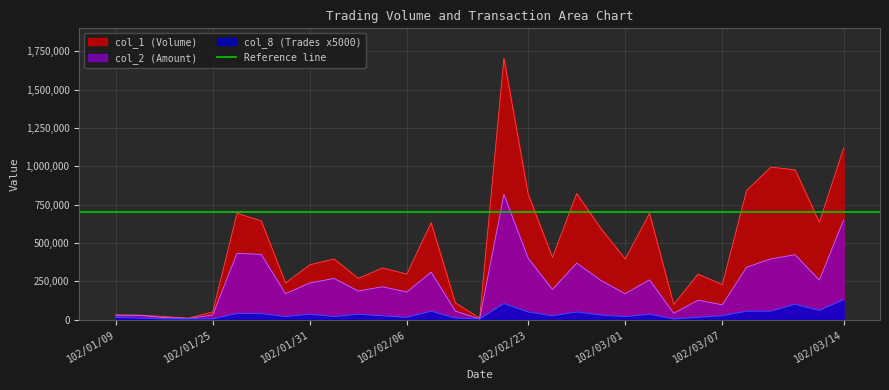

What is the sum of all col_2 values?

7393930